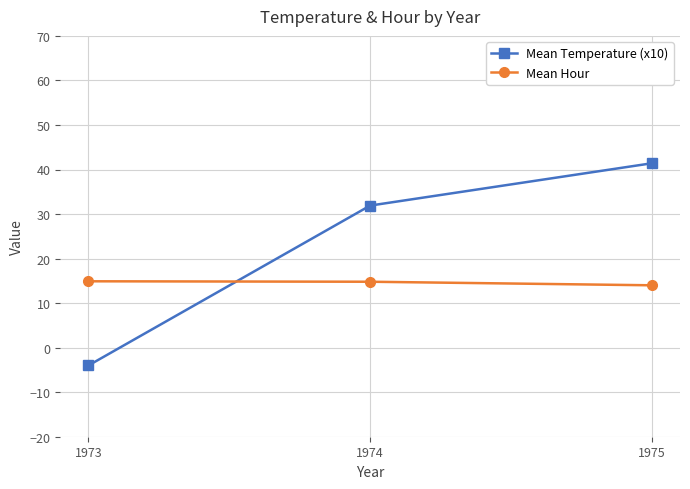

Rank the series by their maximum value, from lowest to highest.

Mean Hour, Mean Temperature (x10)